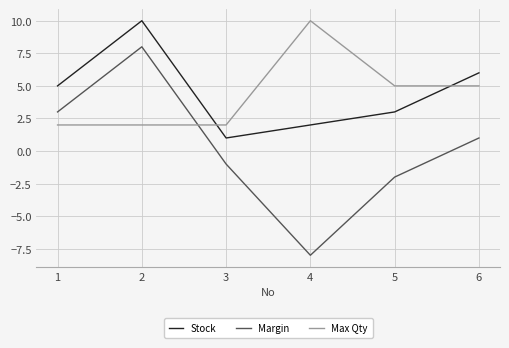

What is the difference between the Max Qty values at 4 and 3?

8